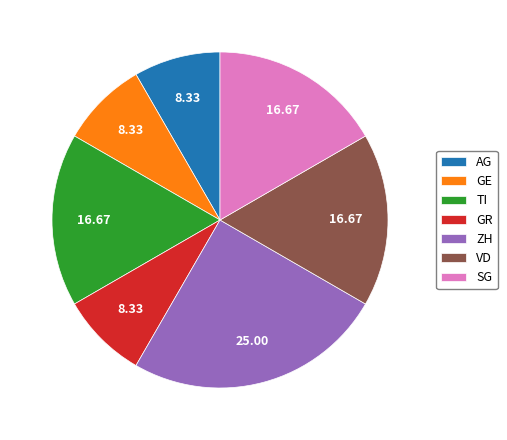

Does AG represent more than half of the total?

No